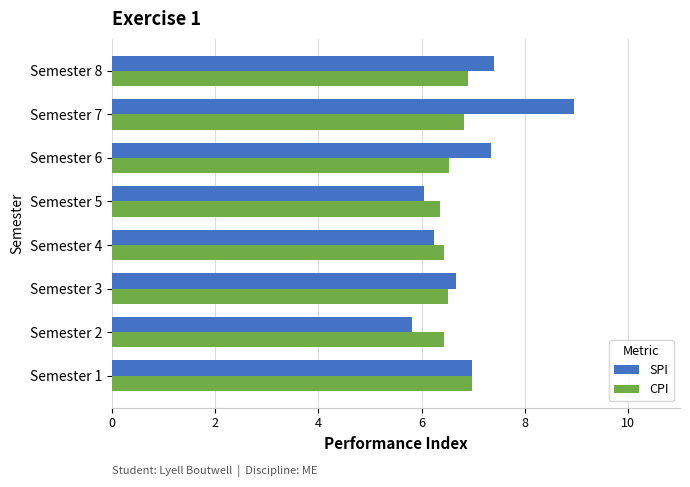

What is the sum of all SPI values?

55.4